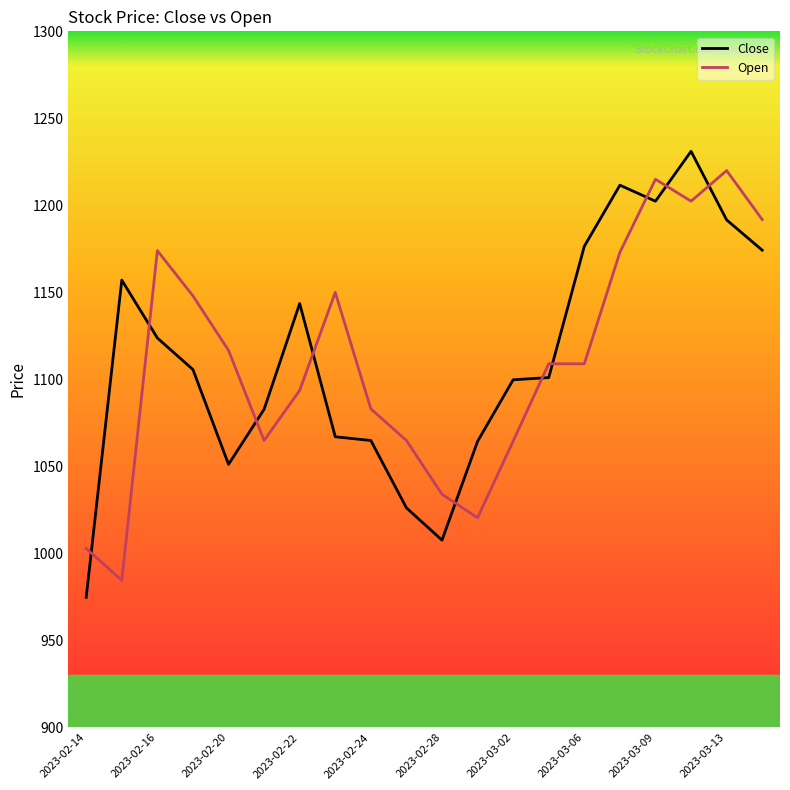

What is the minimum value shown in the chart?

974.8